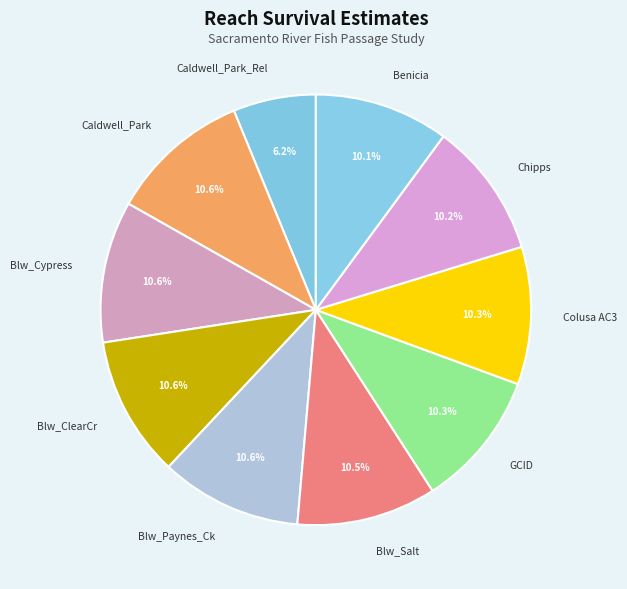

To the nearest percent, what percentage of the pie is Blw_ClearCr?

11%